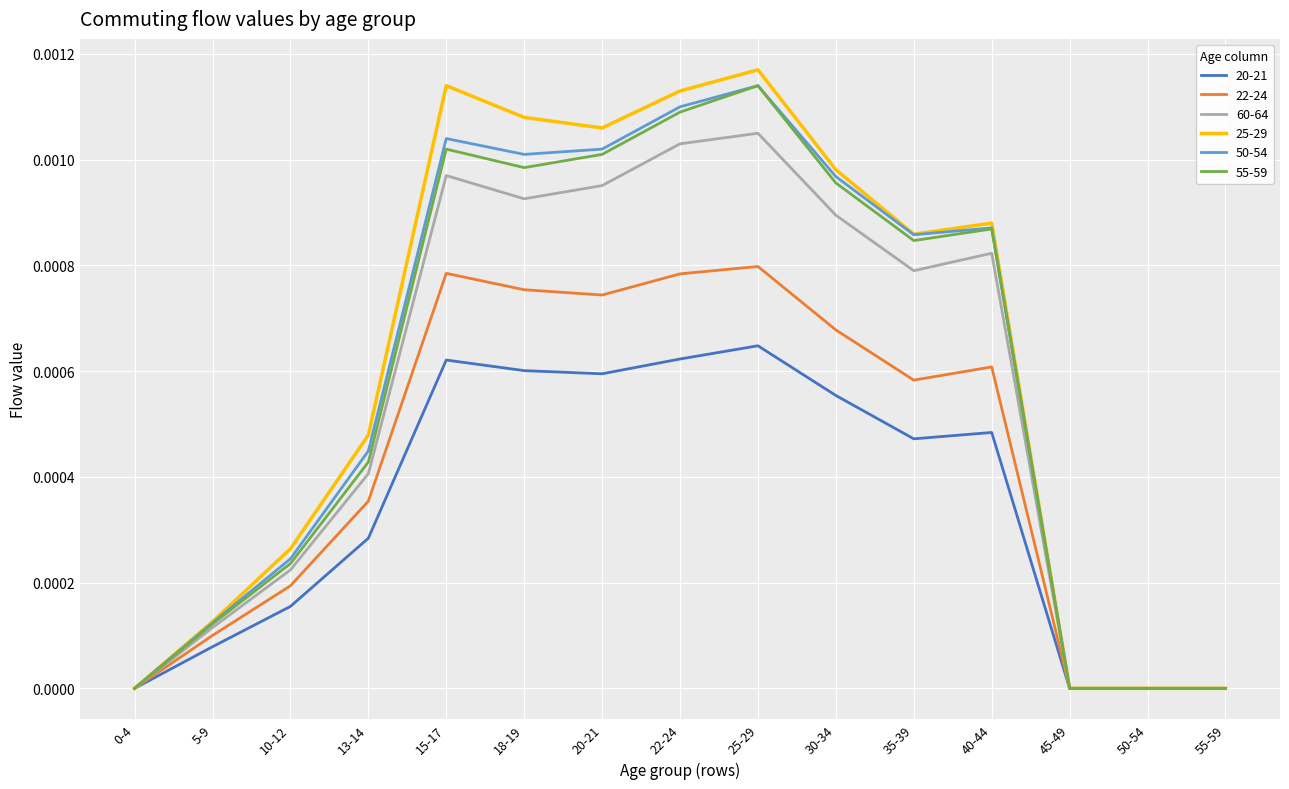

Which series changed the most between 5-9 and 45-49?

25-29